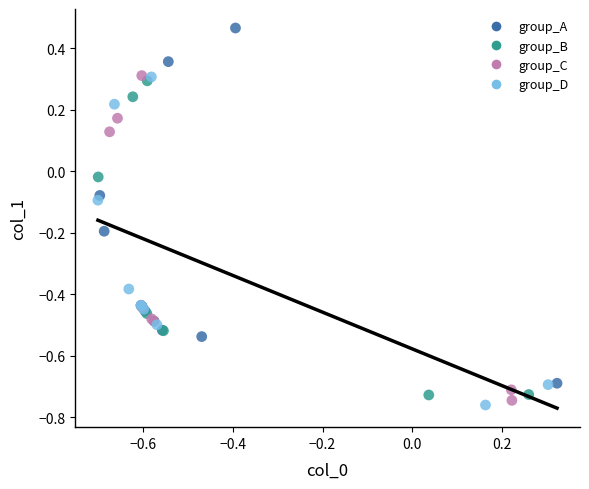

What are all the series names shown in the legend?

group_A, group_B, group_C, group_D